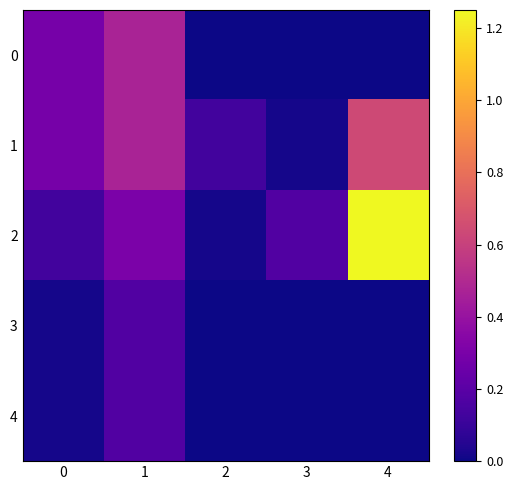

Is the value of 0 at 0 greater than the value of 3 at 1?

Yes